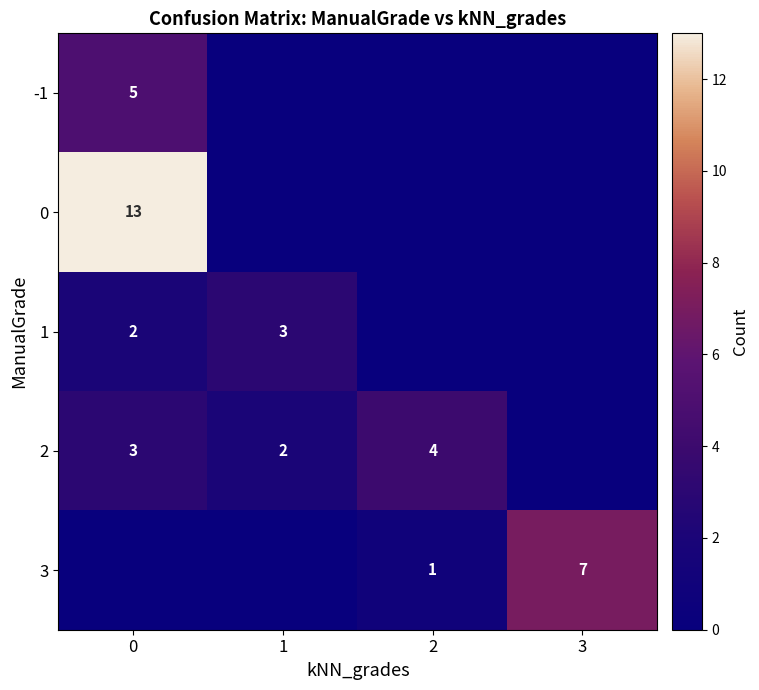

Is it true that 2 equals 4 at 2?

True